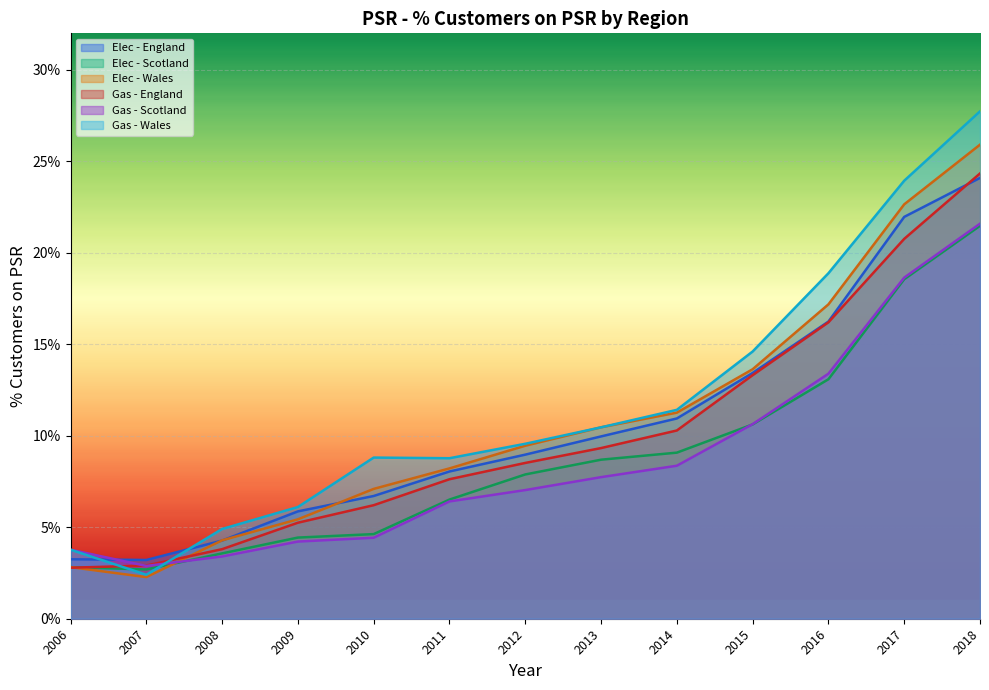

Where is Elec - Scotland nearest to the value 0?

2007